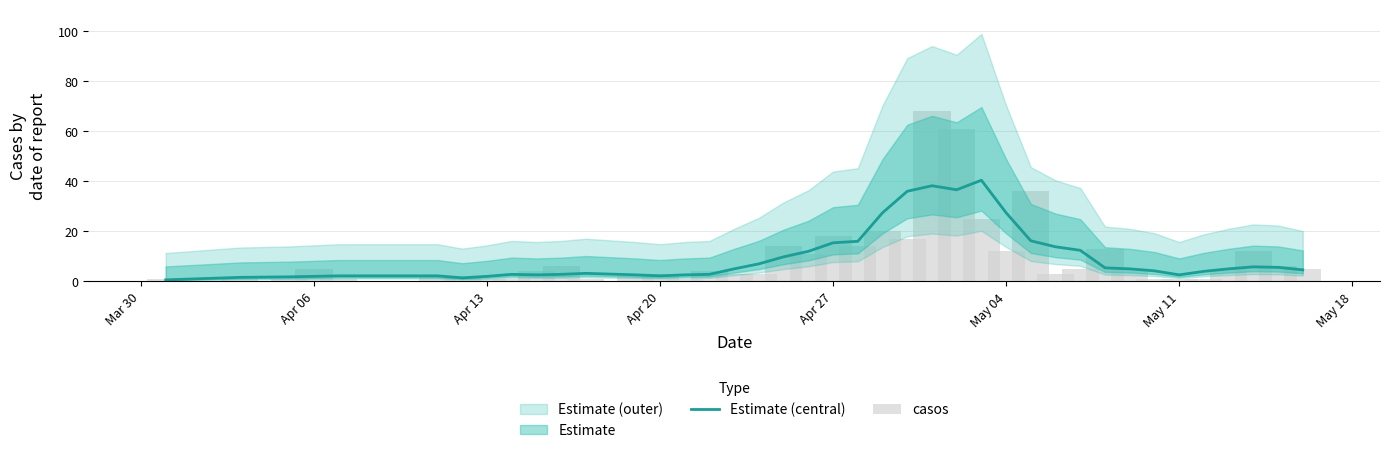

The value of Estimate (central) at May 04 is 27.4. True or false?

True